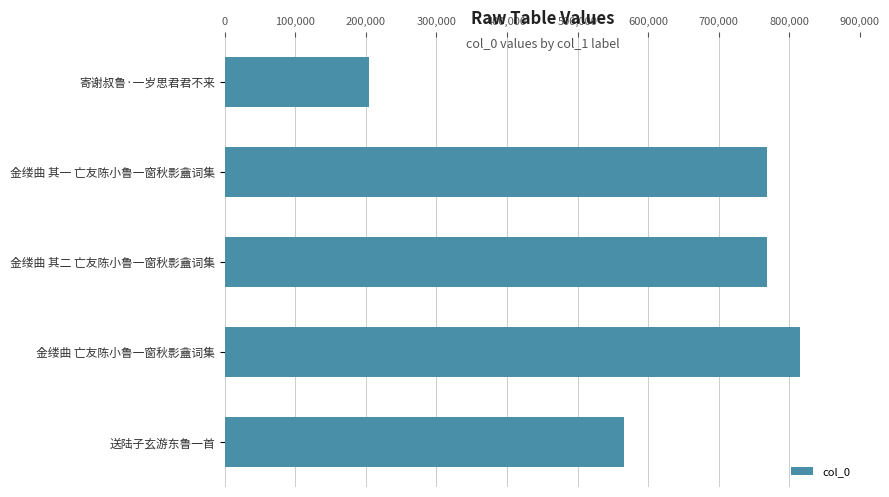

What is the difference between the second highest and second lowest values?

202665